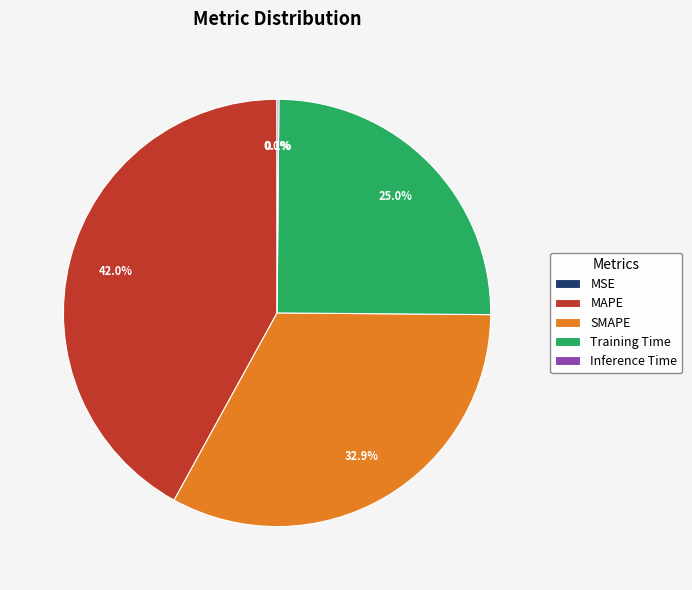

Which category has the biggest portion of the pie?

MAPE